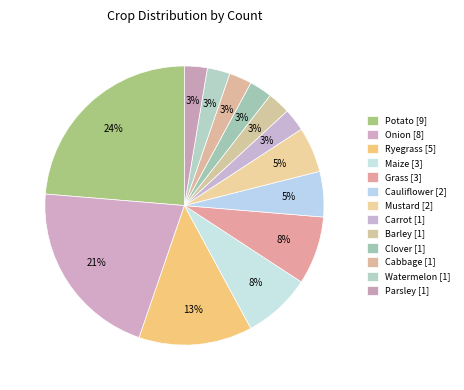

What is the change in value from Ryegrass to Grass?

-2